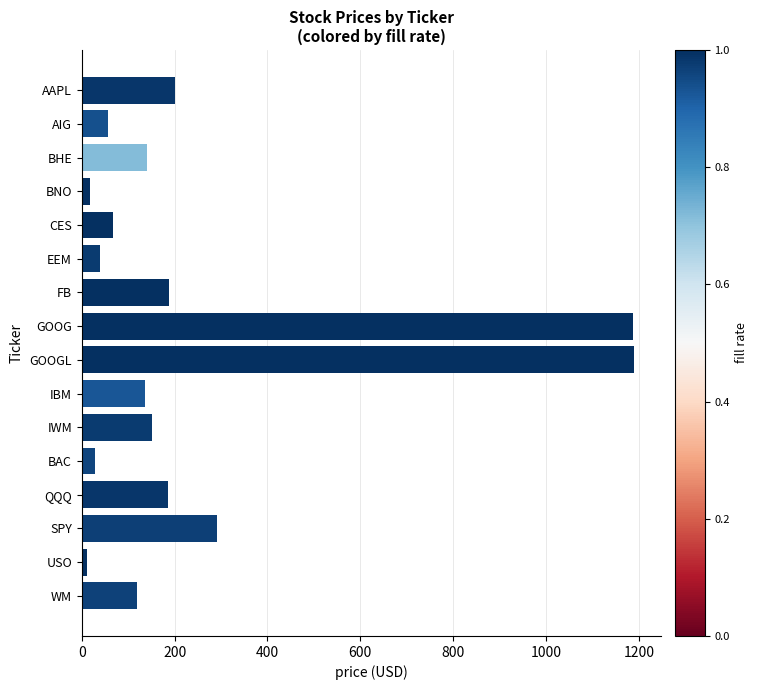

Between FB and GOOG, which is larger?

GOOG